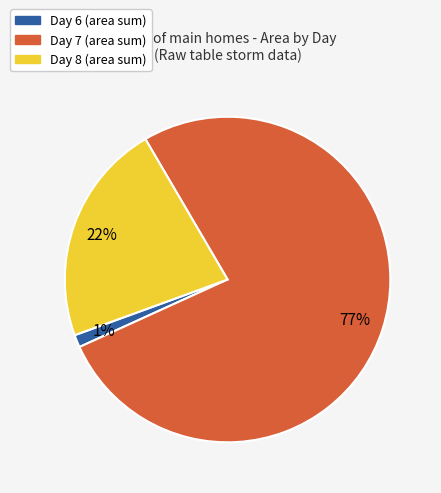

Is there any slice that represents more than half of the pie?

Yes